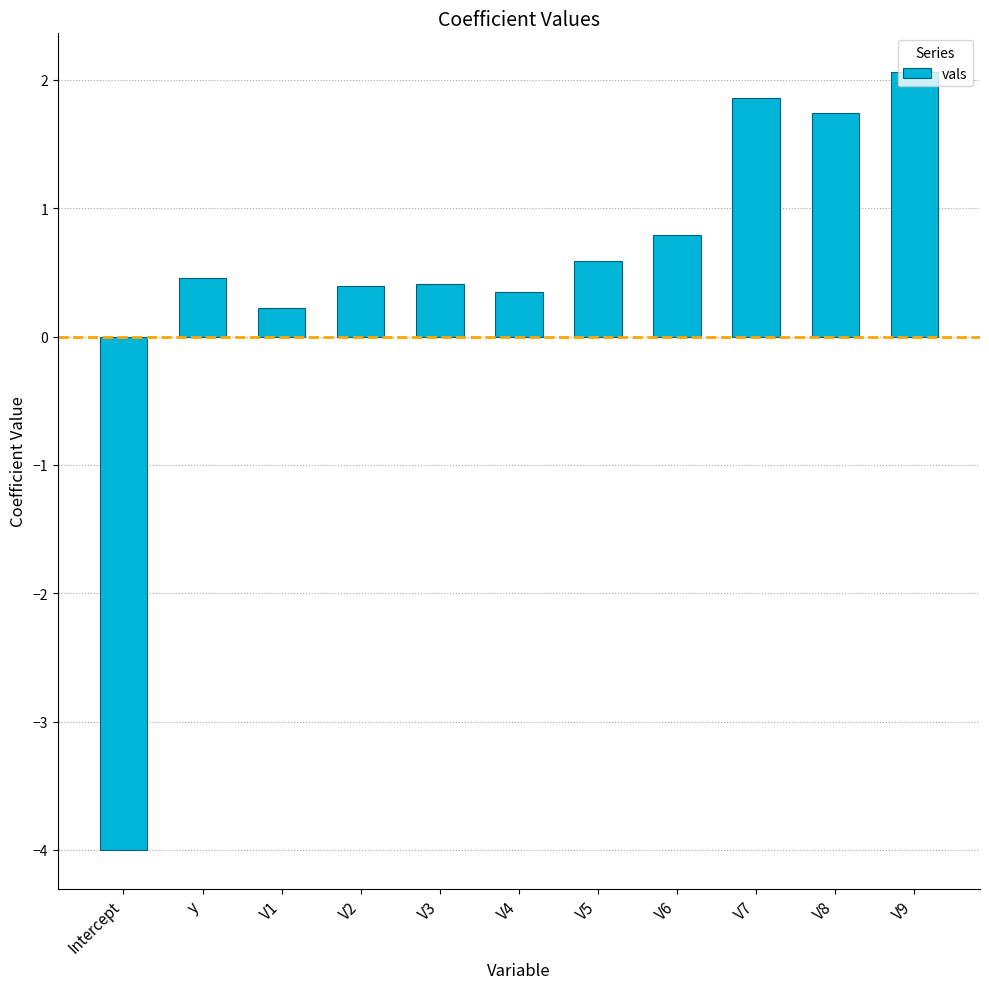

Does the chart contain stacked bars?

No